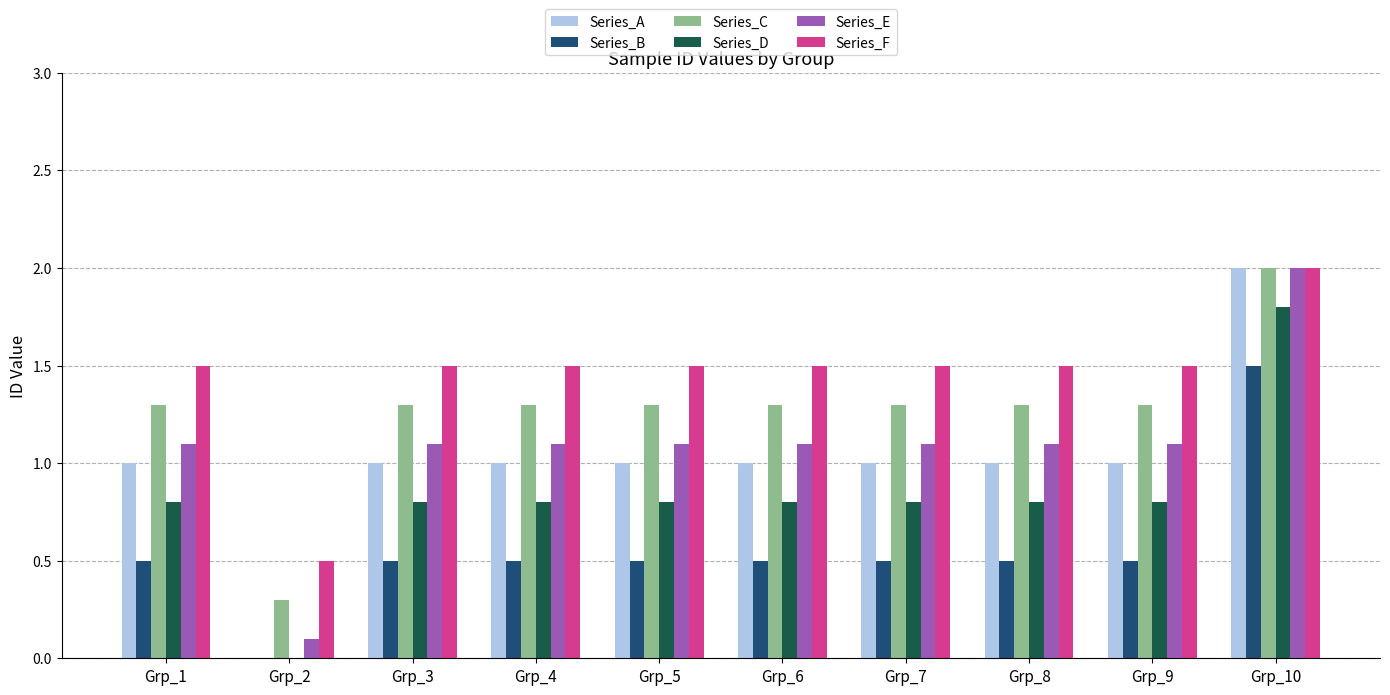

What is the sum of the Series_C values at Grp_10 and Grp_3?

3.3